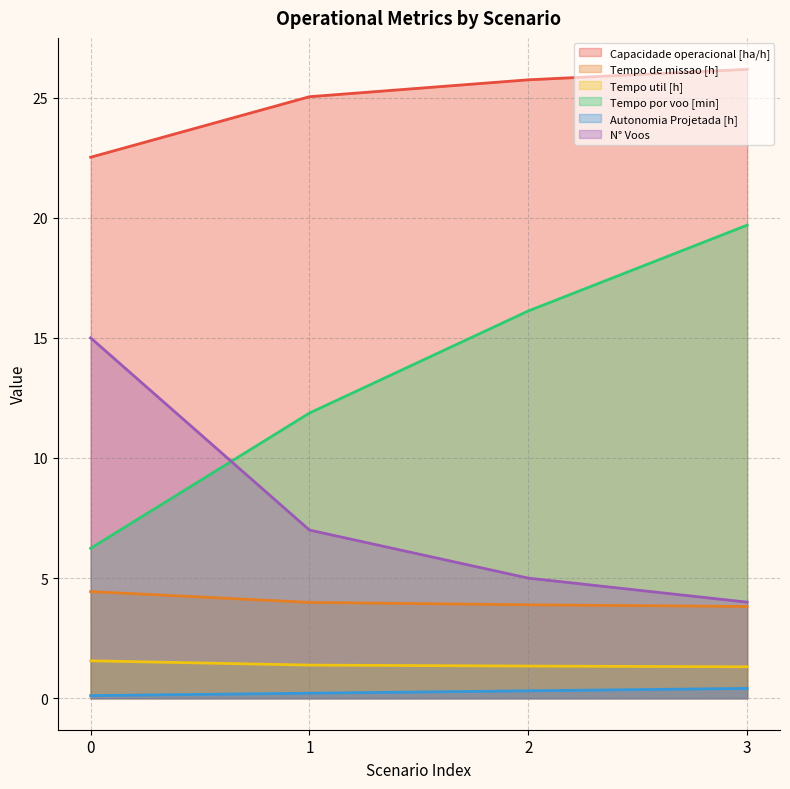

How many series are shown in this chart?

6